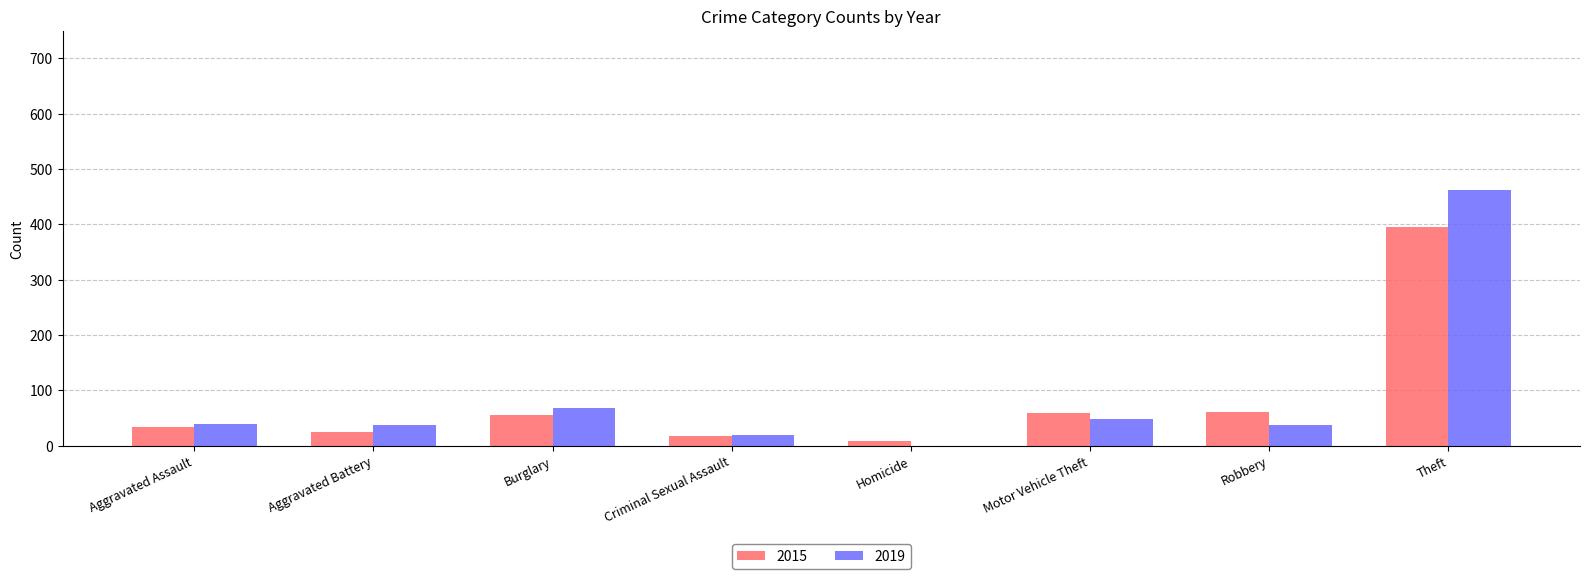

How many categories are shown in the chart?

8